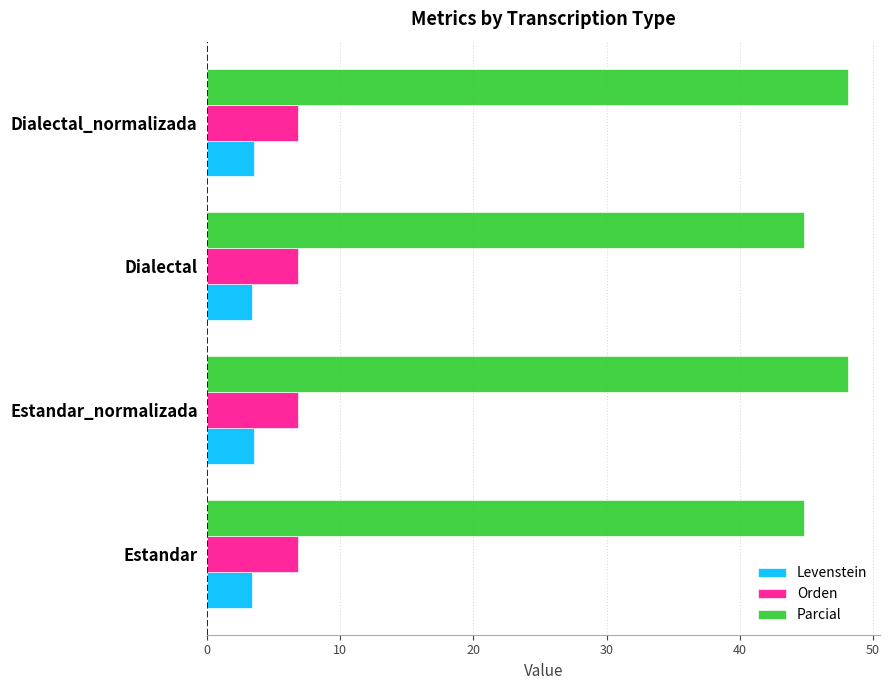

Is the value of Levenstein at Dialectal greater than the value of Parcial at Dialectal_normalizada?

No